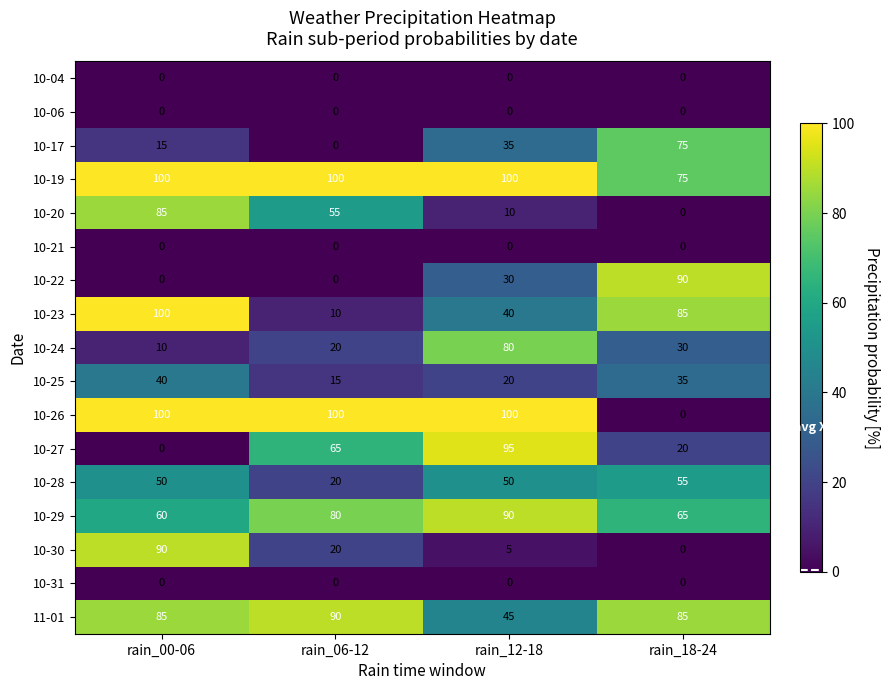

Count the number of data series in this chart.

17